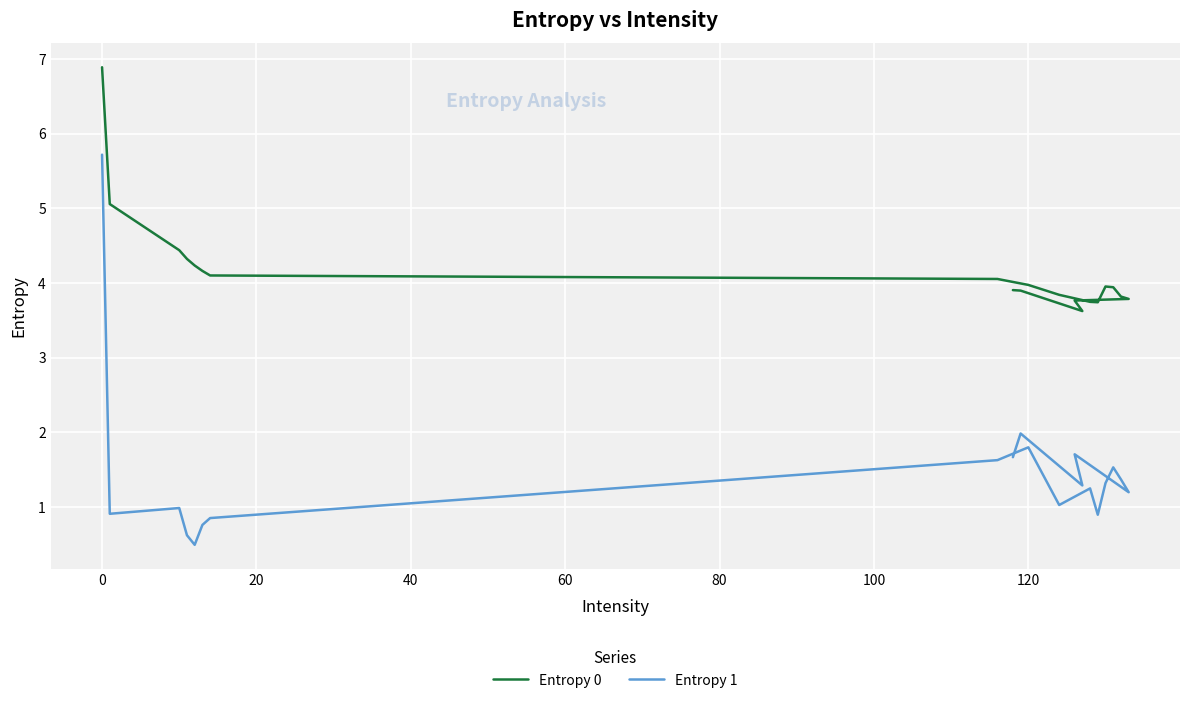

Rank the series at 0 from highest to lowest value.

Entropy 0, Entropy 1